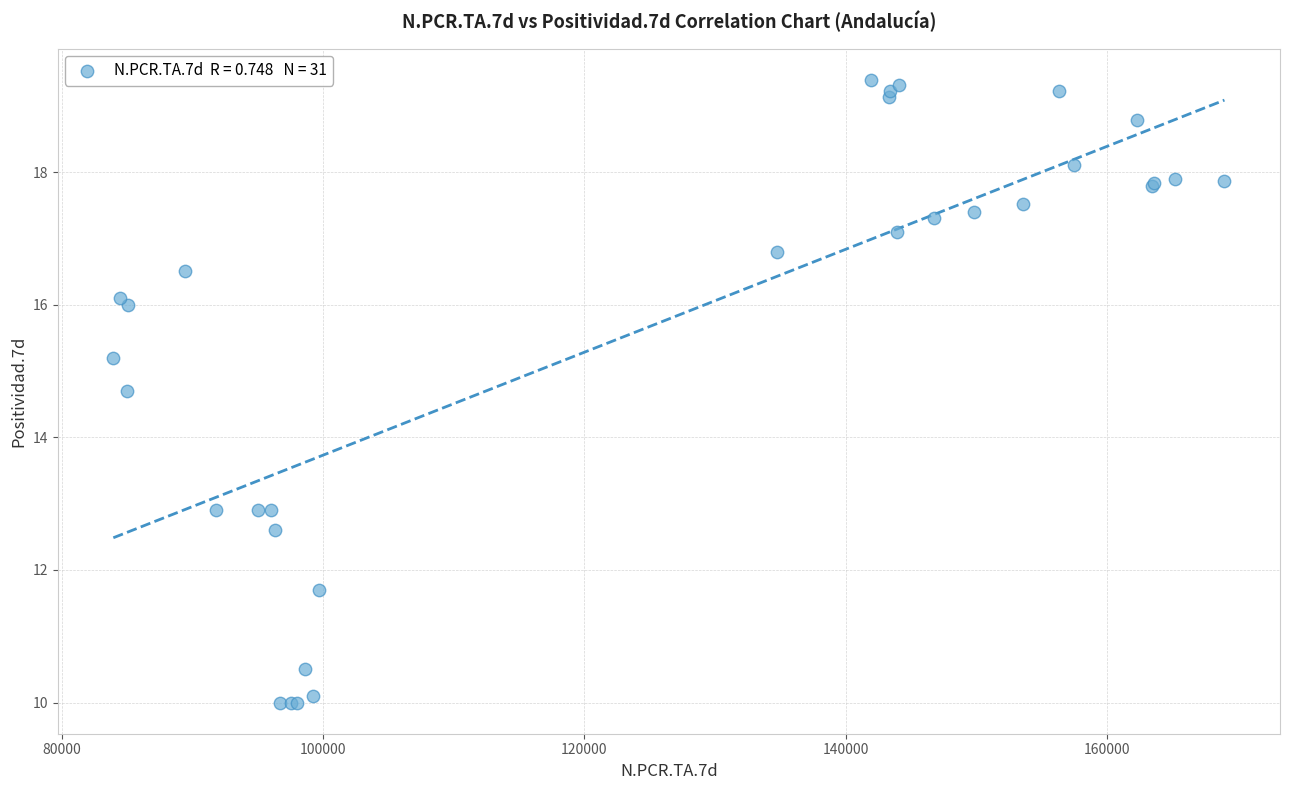

What Y value in the scatter plot is closest to 14?

14.7